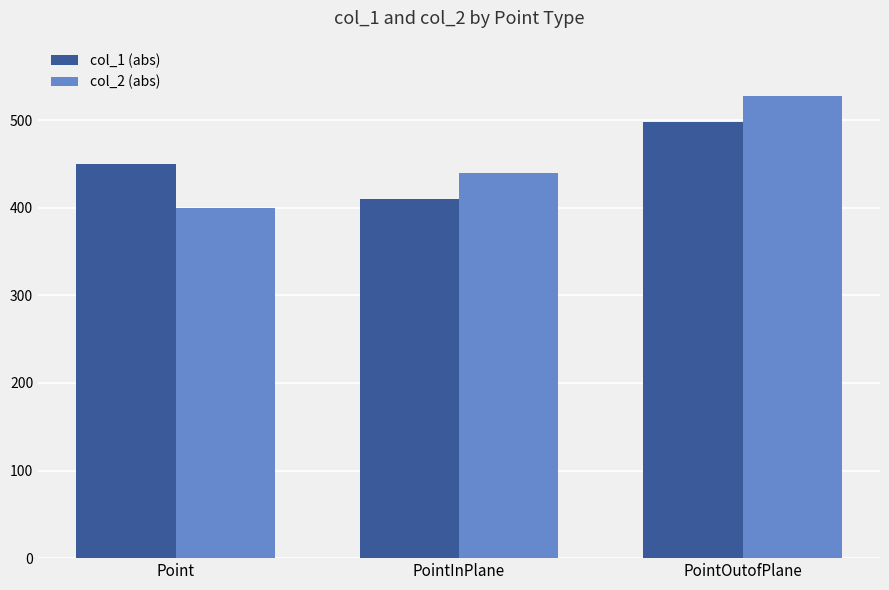

Between Point and PointOutofPlane, which series saw the biggest shift?

col_2 (abs)